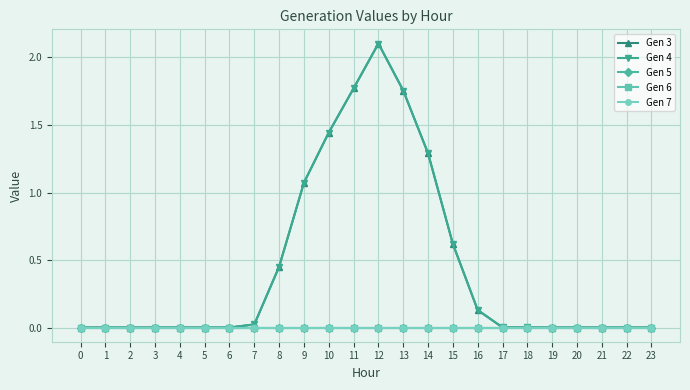

Is the value of Gen 5 at 0 greater than the value of Gen 6 at 4?

No